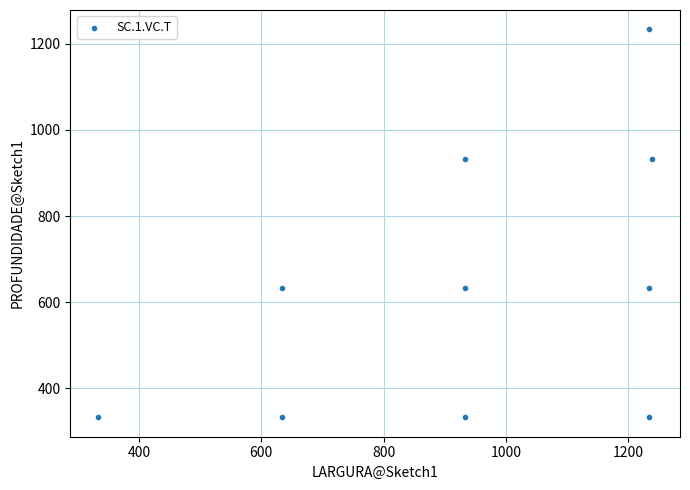

What is the range of Y values (max minus min)?

900